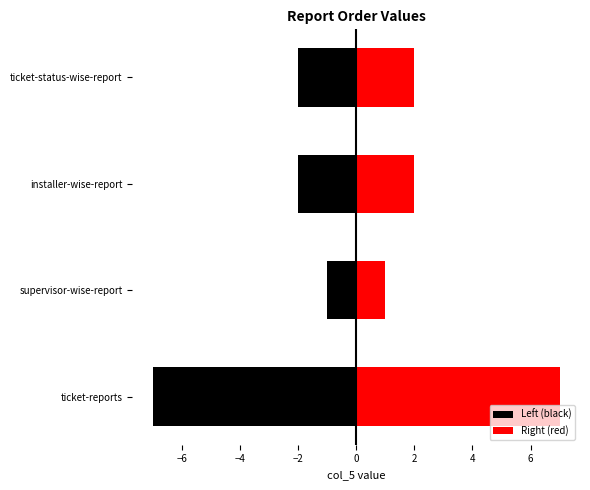

Is it true that Left (black) equals -2 at ticket-status-wise-report?

True